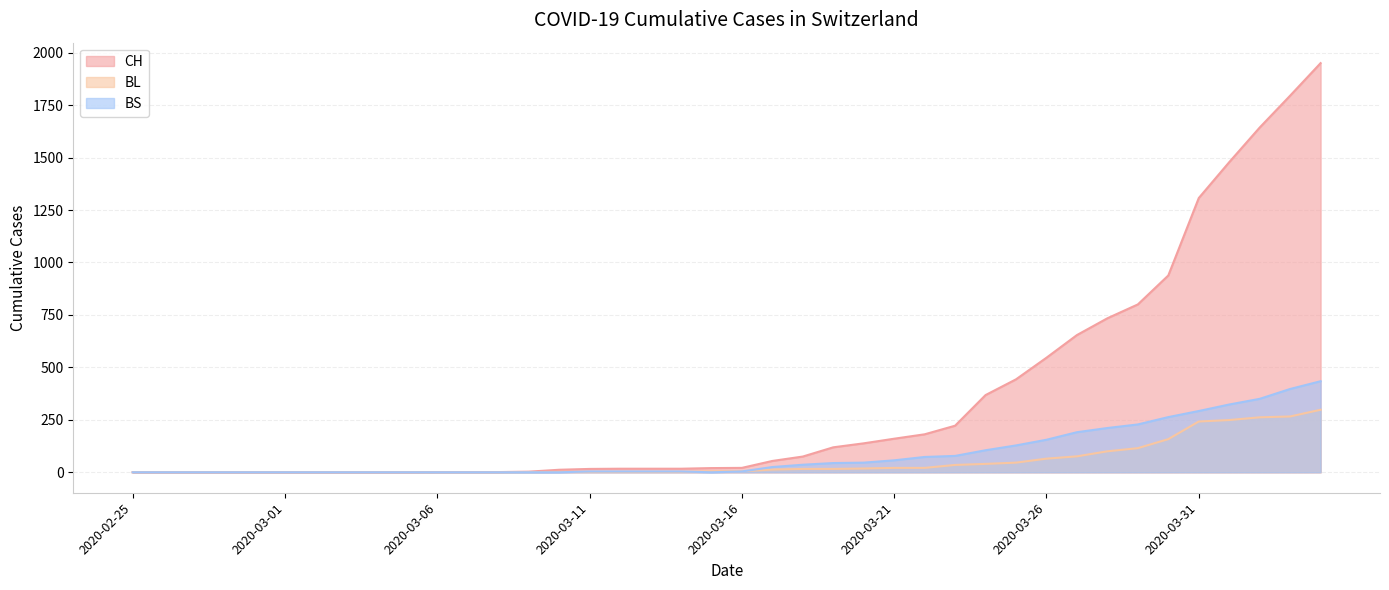

True or false: BL has more than 1 interior local peaks.

False